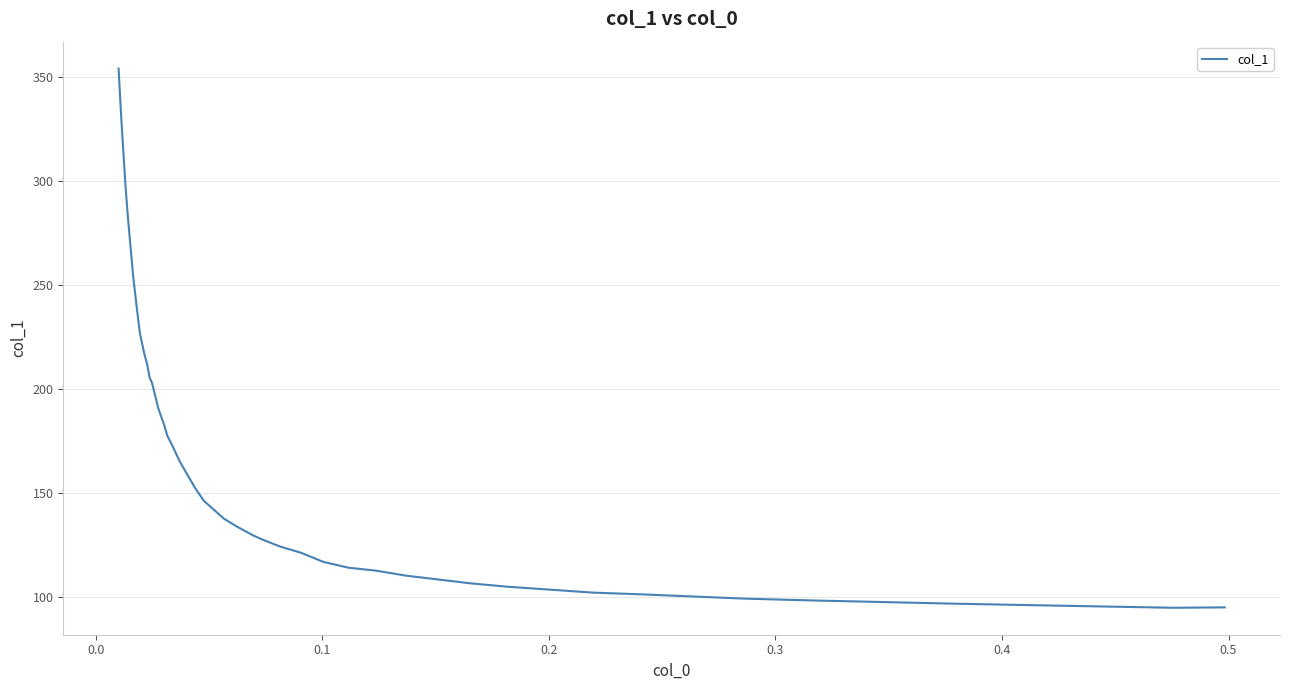

What is the difference between the maximum and minimum values?

259.5